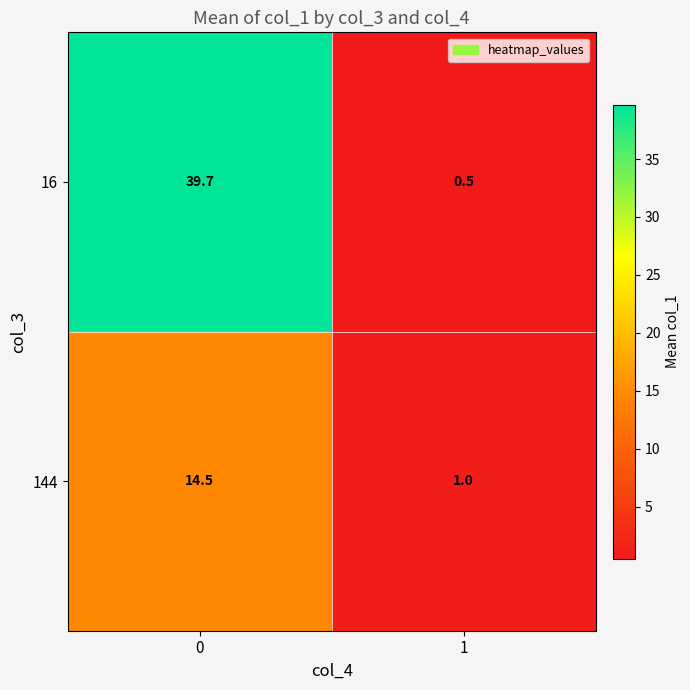

What is the minimum value shown in the chart?

0.5